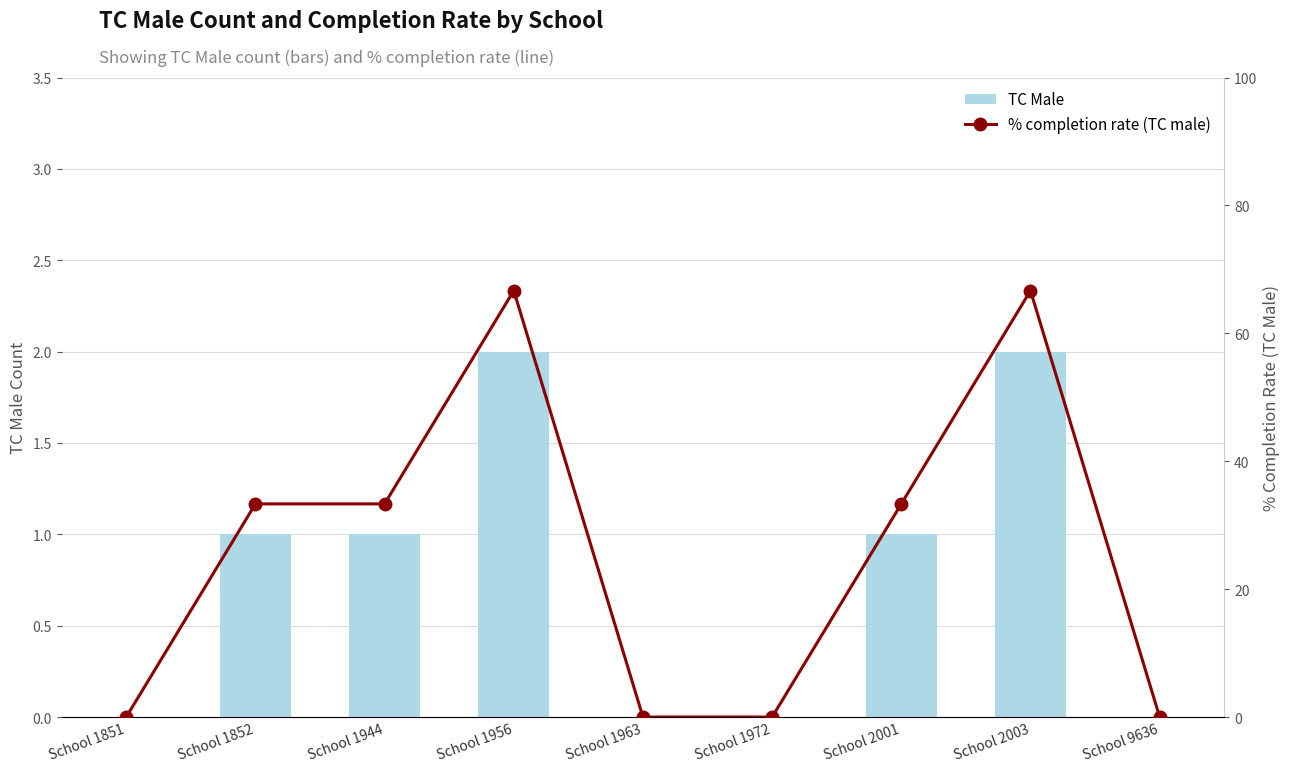

The value of TC Male at School 1972 is -0.7. True or false?

False